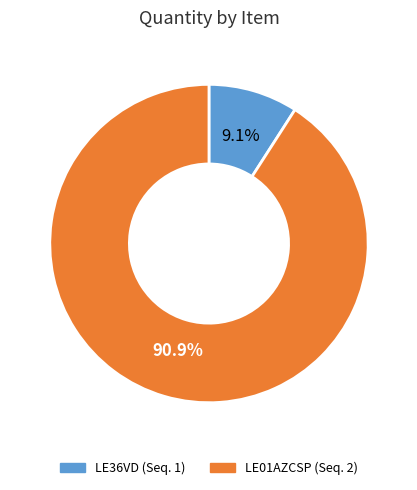

Is there a majority slice in this chart?

Yes